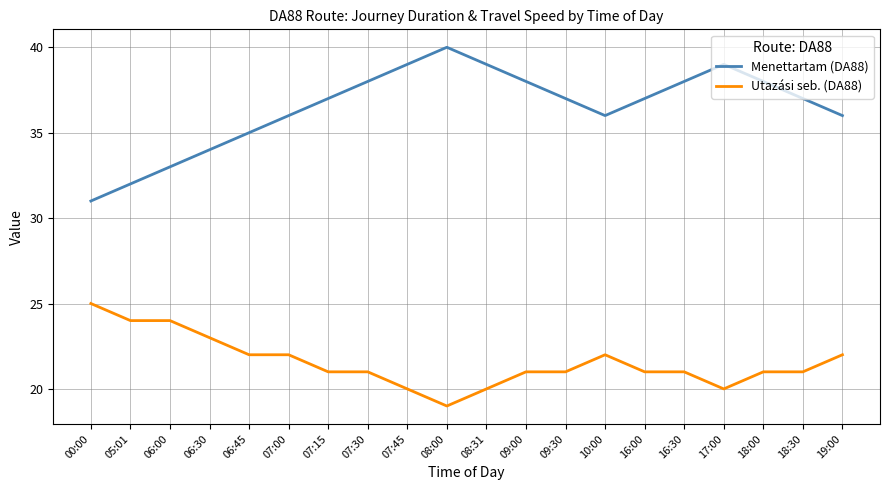

What is the difference between the maximum and minimum values in the Menettartam (DA88) series?

9